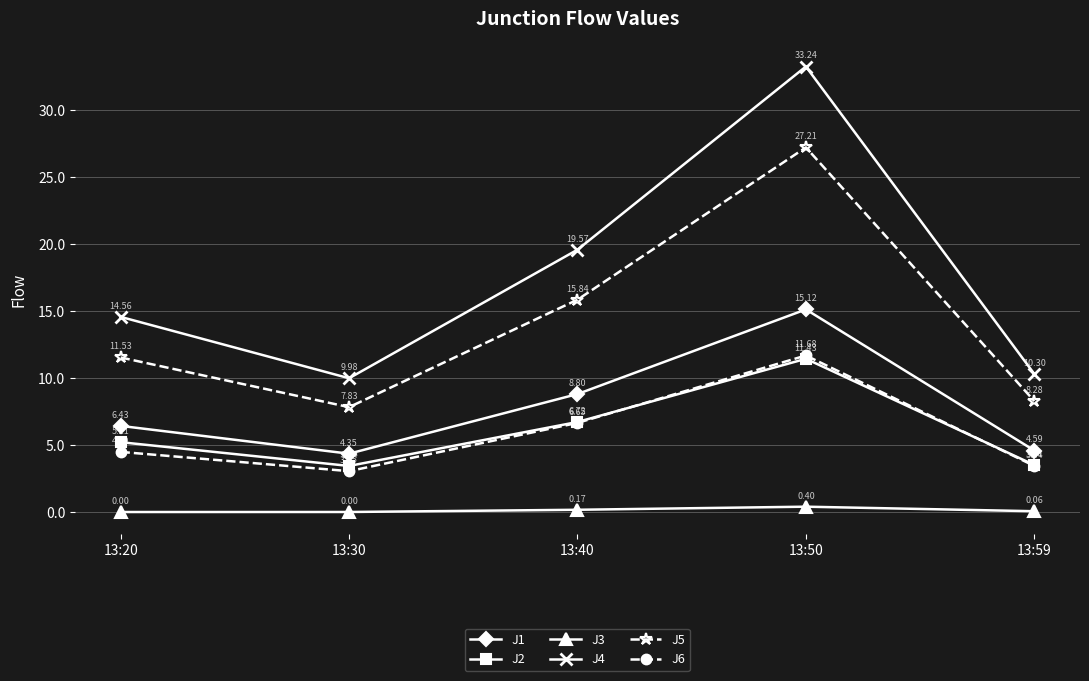

Which series changed the most between 13:20 and 13:59?

J4